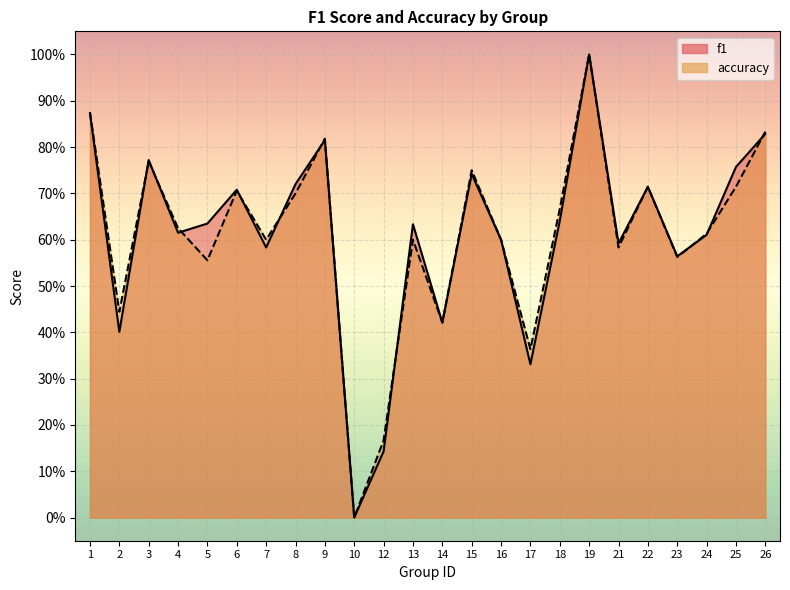

True or false: accuracy has a value of 1.1 at 25.

False